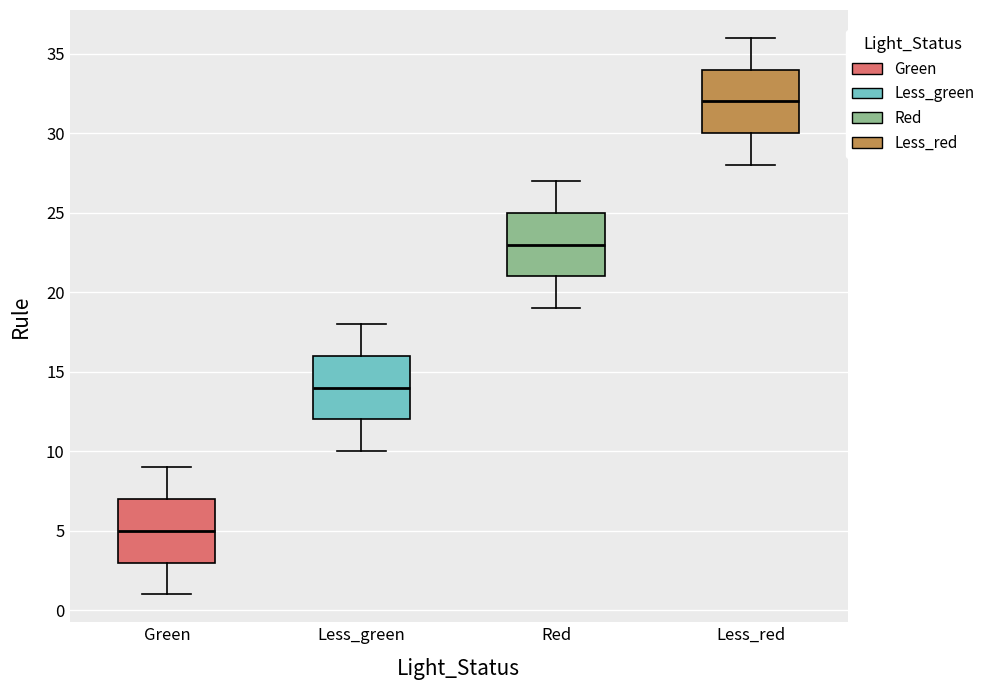

Where is the lower edge of the box for Less_green on the y-axis? The values are not printed on the chart, so give them approximately, as read against the axis.

12